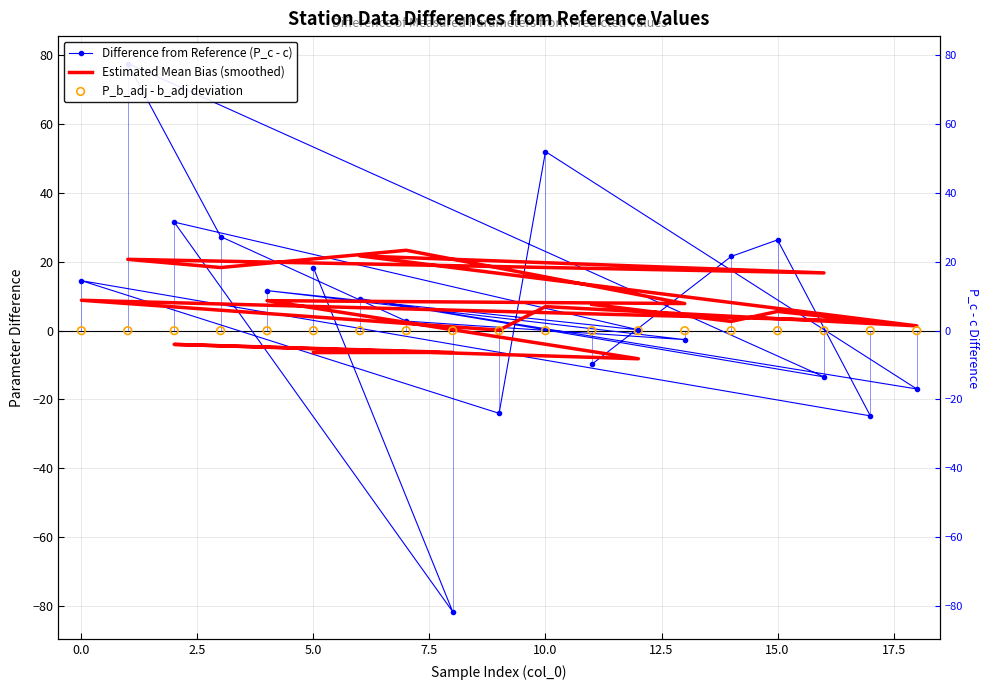

What are all the series names shown in the legend?

Difference from Reference (P_c - c), Estimated Mean Bias (smoothed), P_b_adj - b_adj deviation